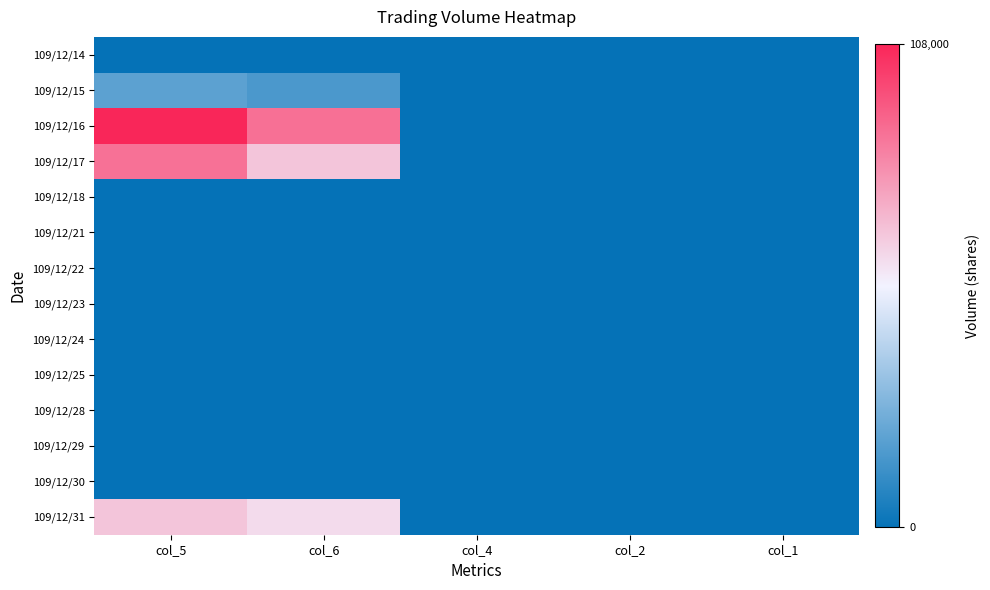

Which series has the largest total across all categories?

109/12/16